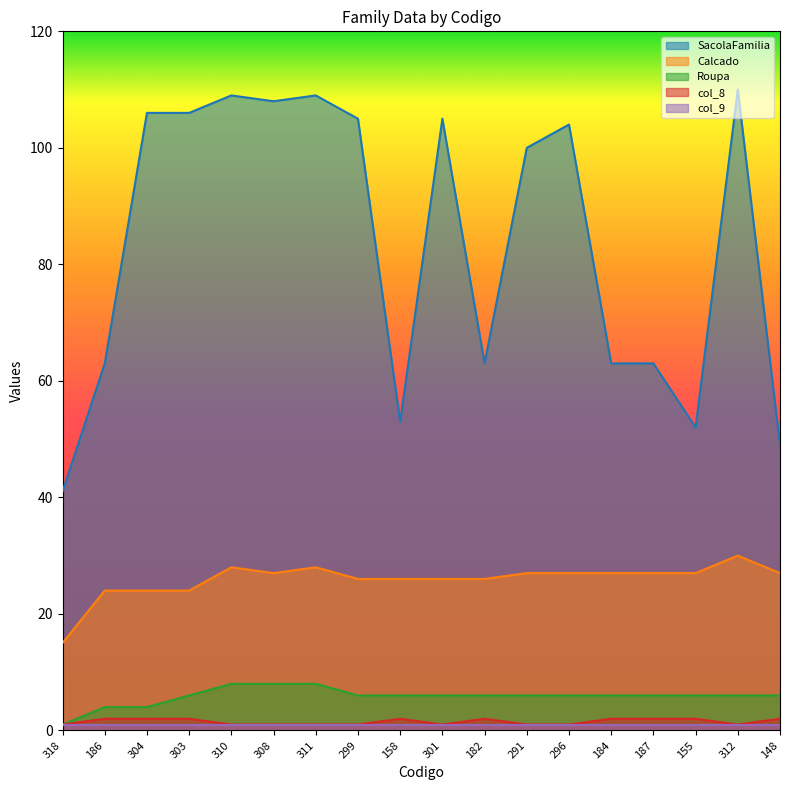

The value of Calcado at 304 is 24. True or false?

True